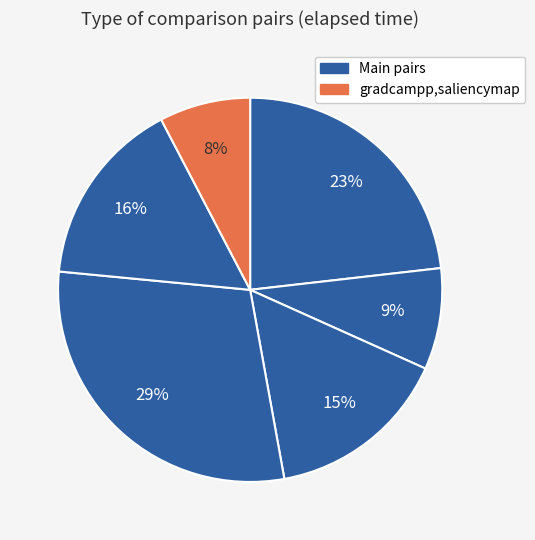

Is there a majority slice in this chart?

No